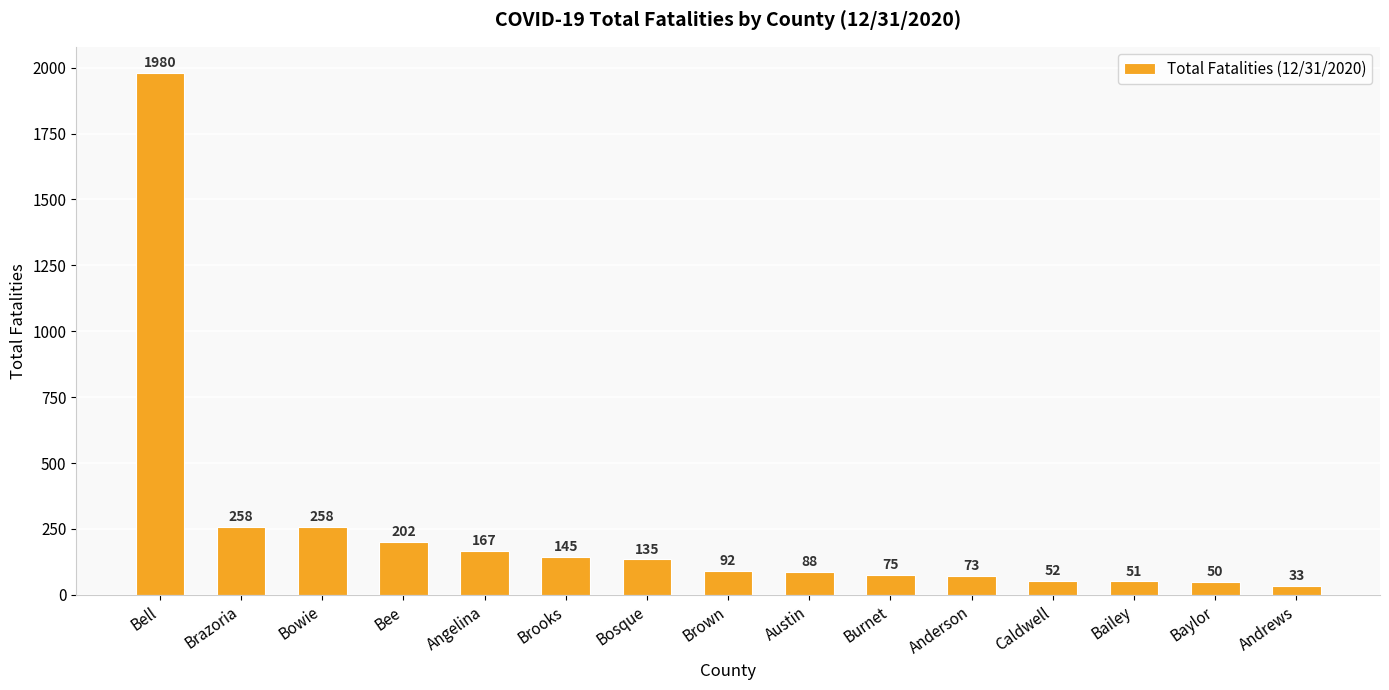

What is the difference between the second highest and second lowest values?

208